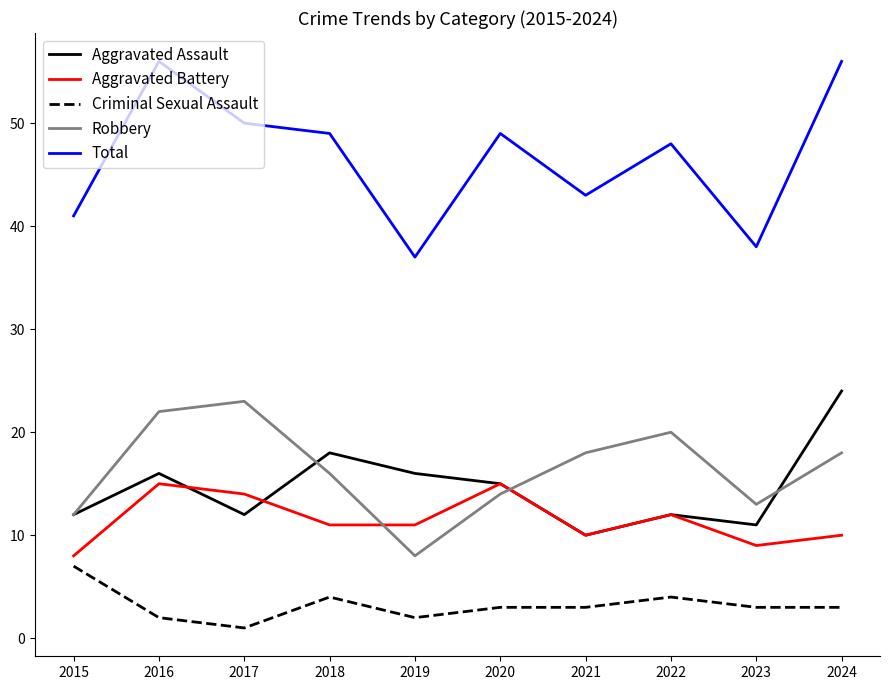

What is the sum of the Criminal Sexual Assault values at 2015 and 2017?

8